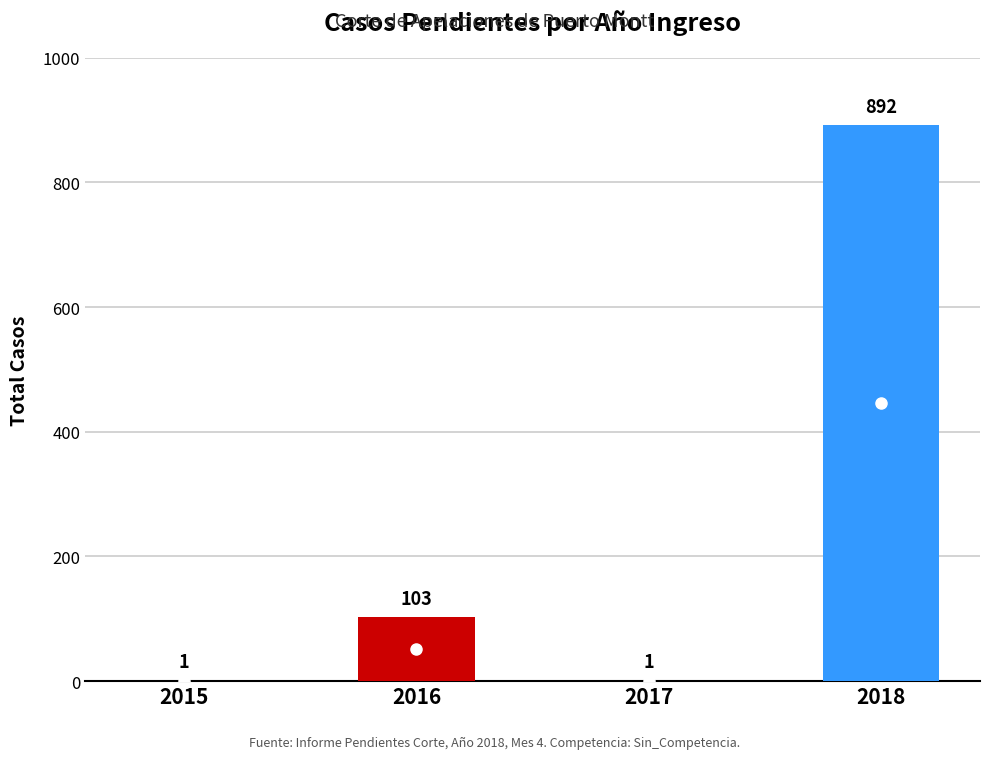

Reading left to right, what are all the values shown in this chart?

2015=1	2016=103	2017=1	2018=892